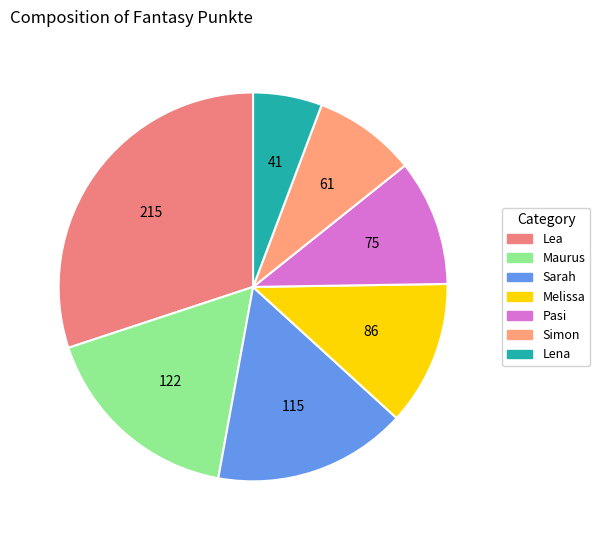

What is the largest slice in the pie chart?

Lea